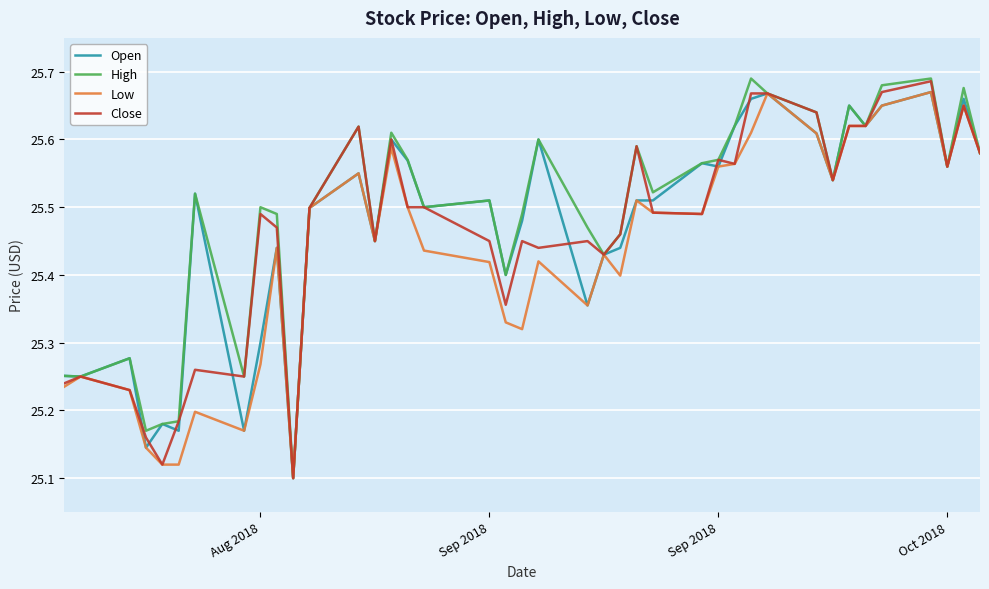

True or false: Close and Open cross at least once.

True